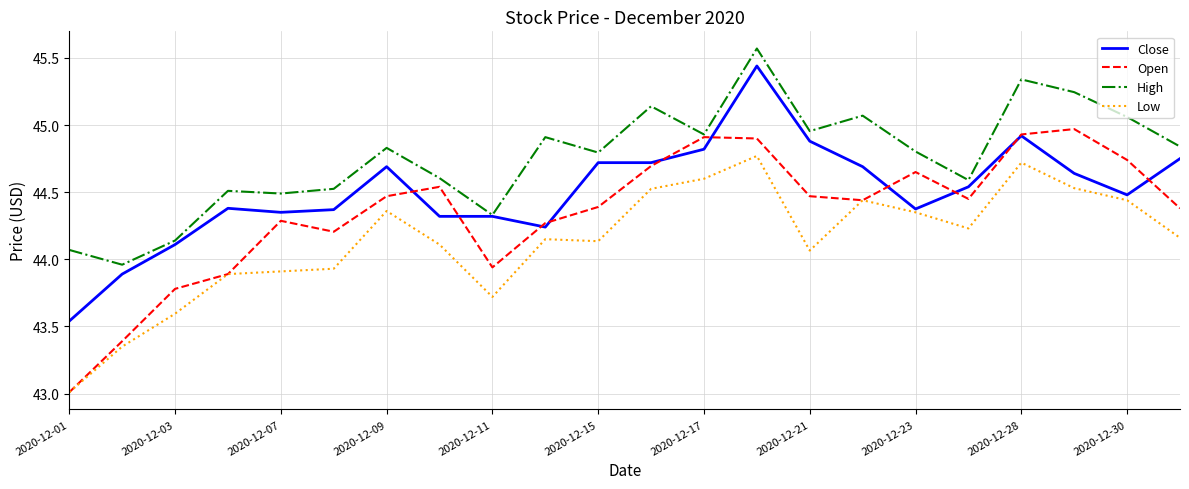

Which series has the largest total across all categories?

High